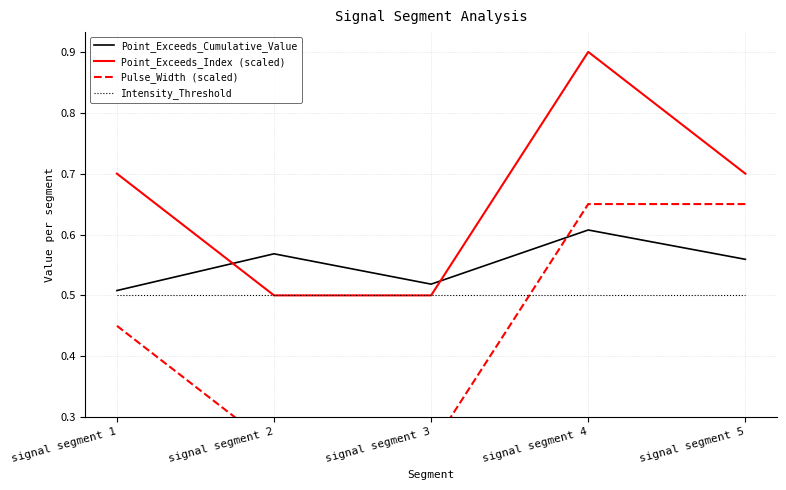

Is it true that Intensity_Threshold equals 0.2 at signal segment 5?

False